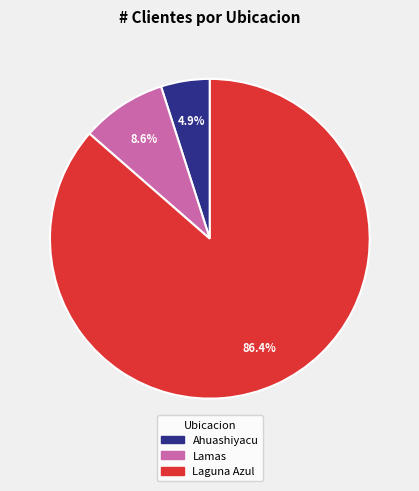

Combined, what portion of the pie is Laguna Azul and Ahuashiyacu?

91.4%